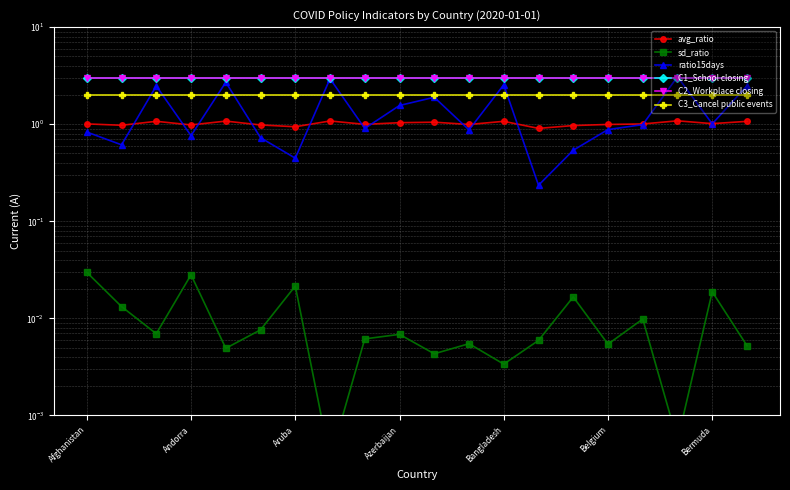

At which category is the sum across all series the highest?

17